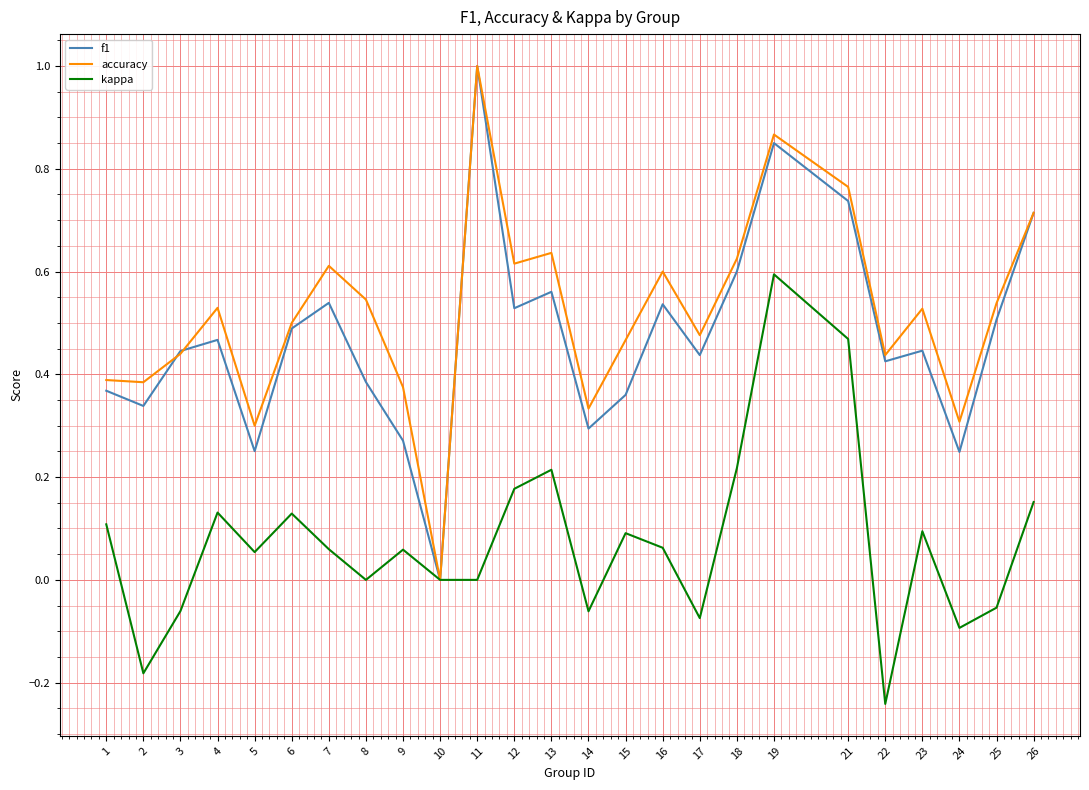

At which category does the chart reach its minimum across all series?

22